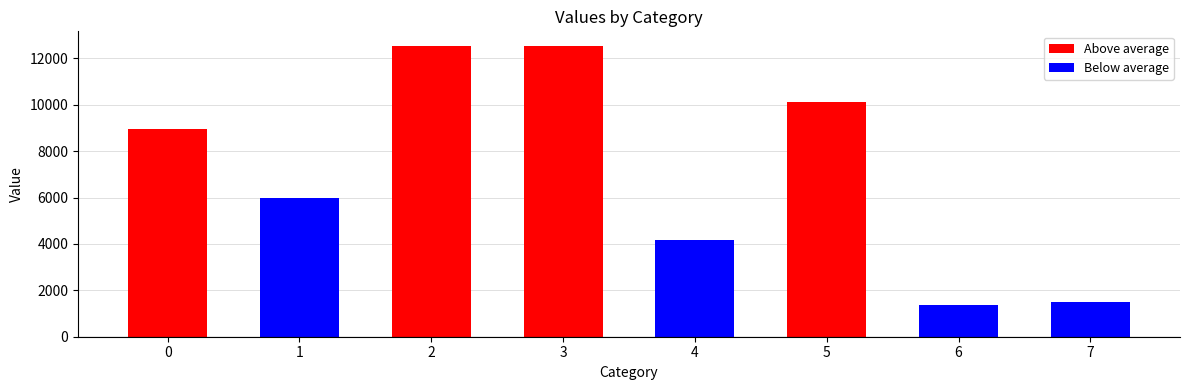

The chart shows a value of 1952 at 7. True or false?

False